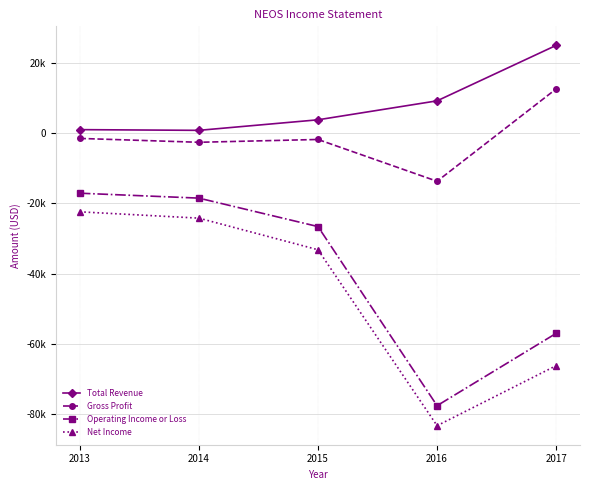

True or false: Net Income and Total Revenue intersect in this chart.

False